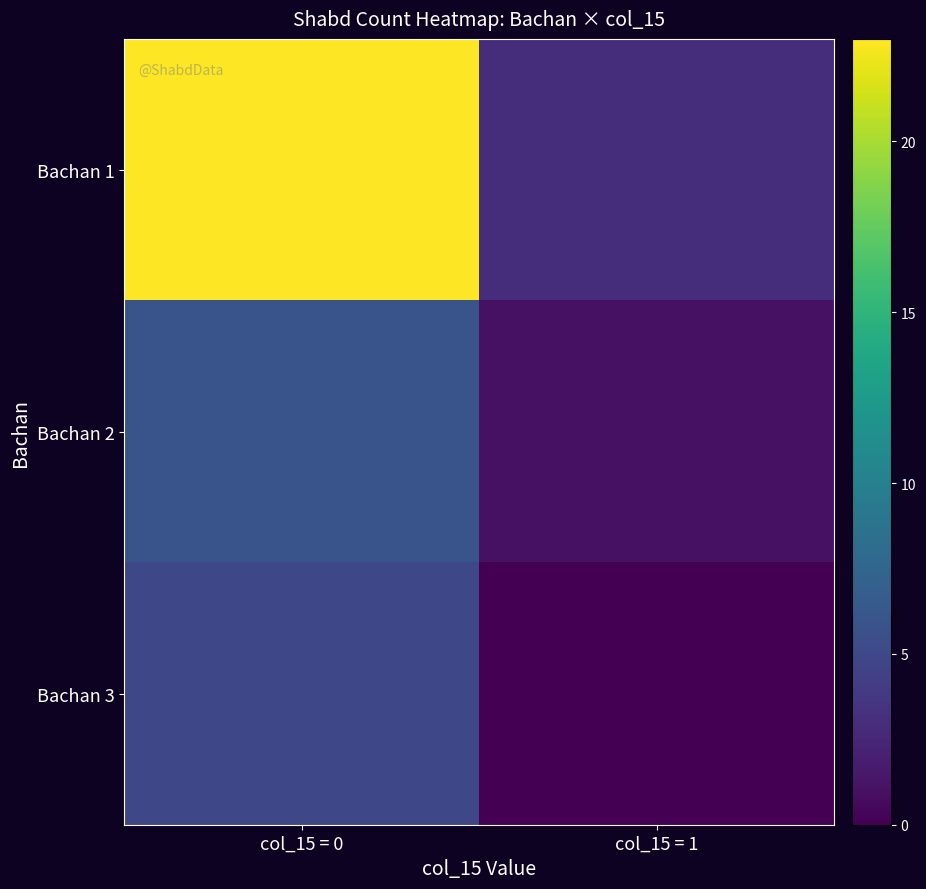

At how many categories does at least one series exceed 8?

1